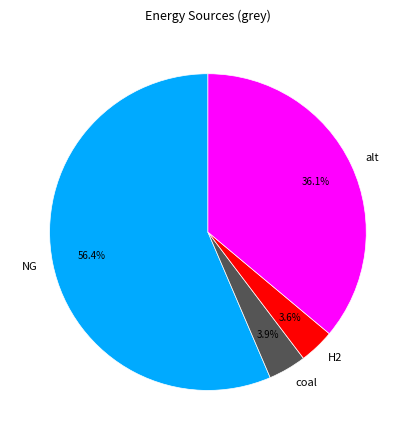

Between NG and alt, which is larger?

NG